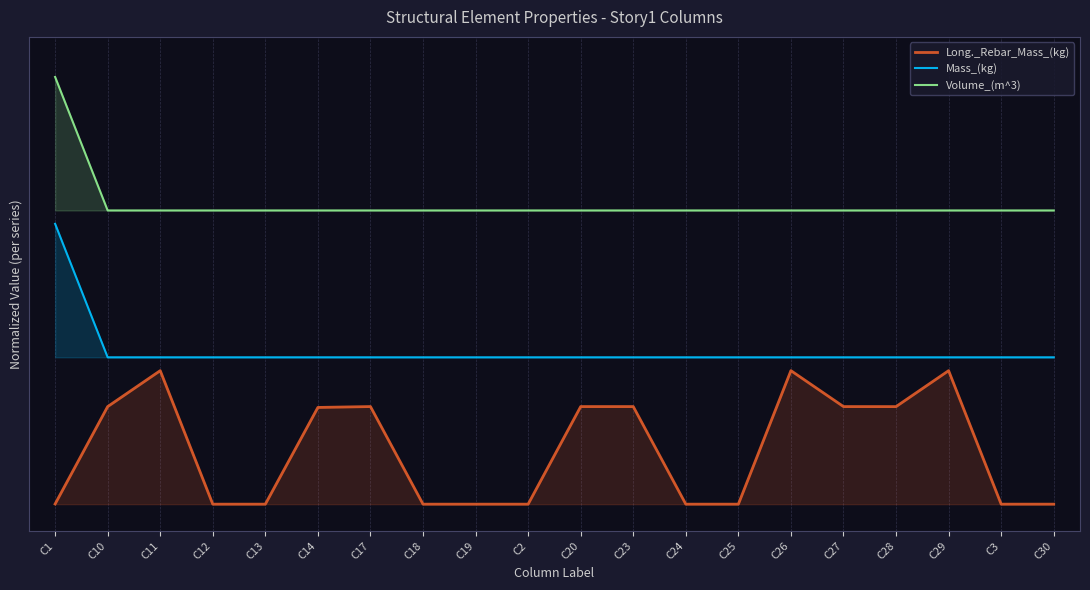

How many interior local valleys does the Long._Rebar_Mass_(kg) series have?

1